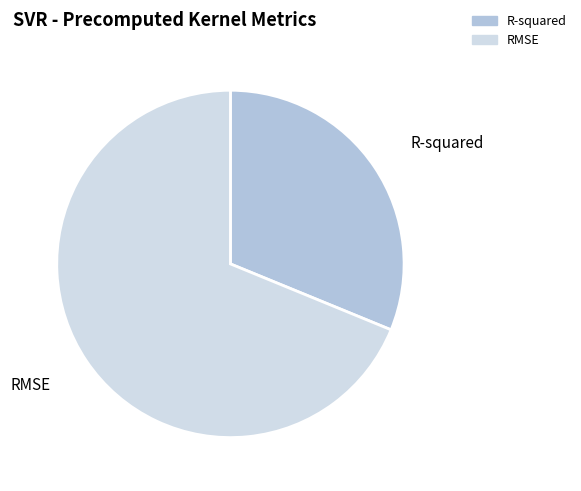

What is the smallest slice in the pie chart?

R-squared